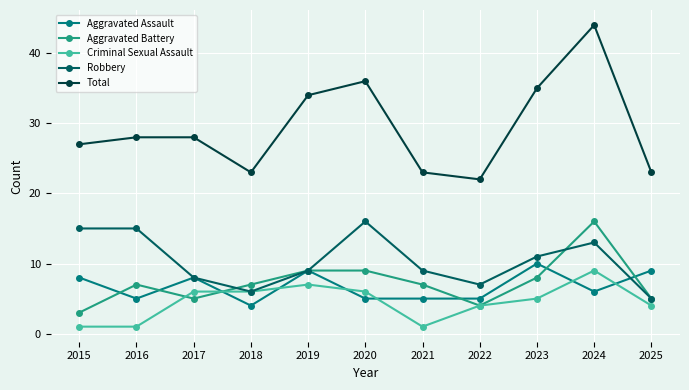

Reading left to right, what are all the values shown in this chart?

Aggravated Assault: 2015=8	2016=5	2017=8	2018=4	2019=9	2020=5	2021=5	2022=5	2023=10	2024=6	2025=9
Aggravated Battery: 2015=3	2016=7	2017=5	2018=7	2019=9	2020=9	2021=7	2022=4	2023=8	2024=16	2025=5
Criminal Sexual Assault: 2015=1	2016=1	2017=6	2018=6	2019=7	2020=6	2021=1	2022=4	2023=5	2024=9	2025=4
Robbery: 2015=15	2016=15	2017=8	2018=6	2019=9	2020=16	2021=9	2022=7	2023=11	2024=13	2025=5
Total: 2015=27	2016=28	2017=28	2018=23	2019=34	2020=36	2021=23	2022=22	2023=35	2024=44	2025=23